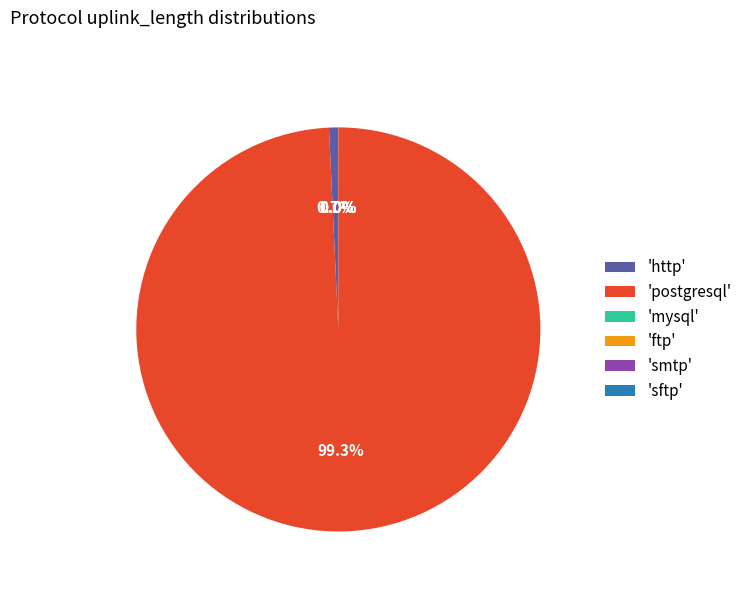

Which slice is the largest?

'postgresql'